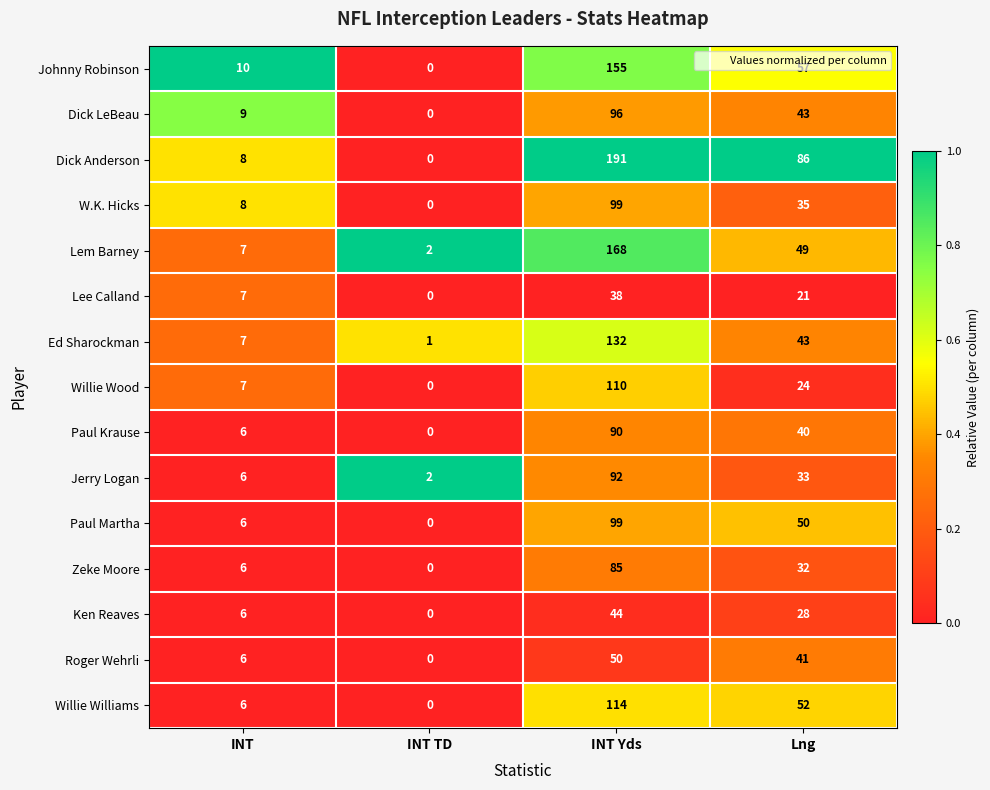

Rank the categories by Roger Wehrli value from lowest to highest.

INT TD, INT, Lng, INT Yds